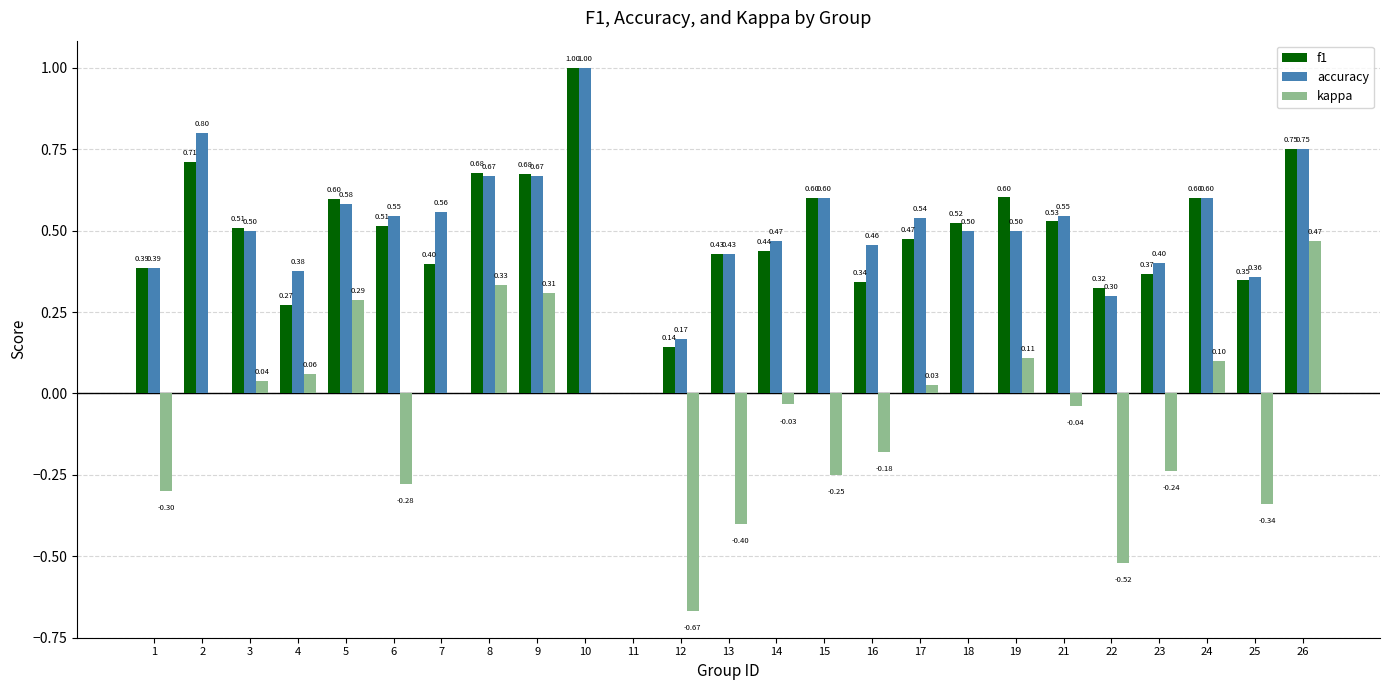

What is the sum of the f1 values at 2 and 15?

1.3